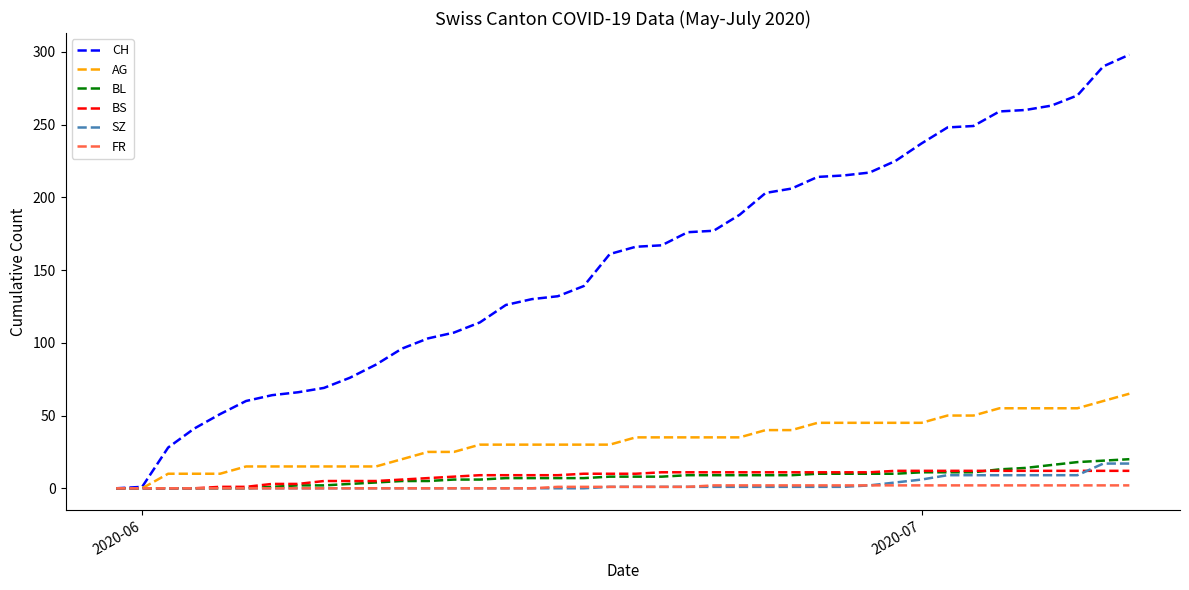

Which series has the widest spread of values?

CH